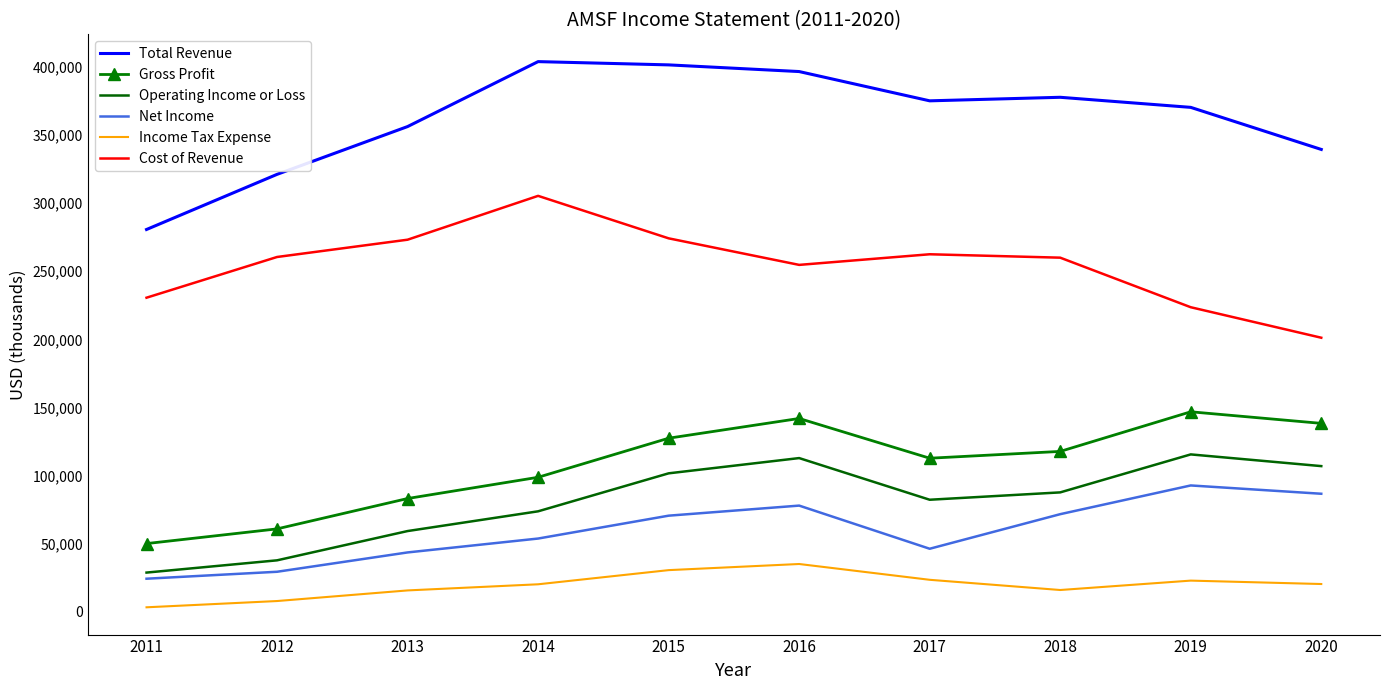

List the series in order of their peak value, lowest first.

Income Tax Expense, Net Income, Operating Income or Loss, Gross Profit, Cost of Revenue, Total Revenue